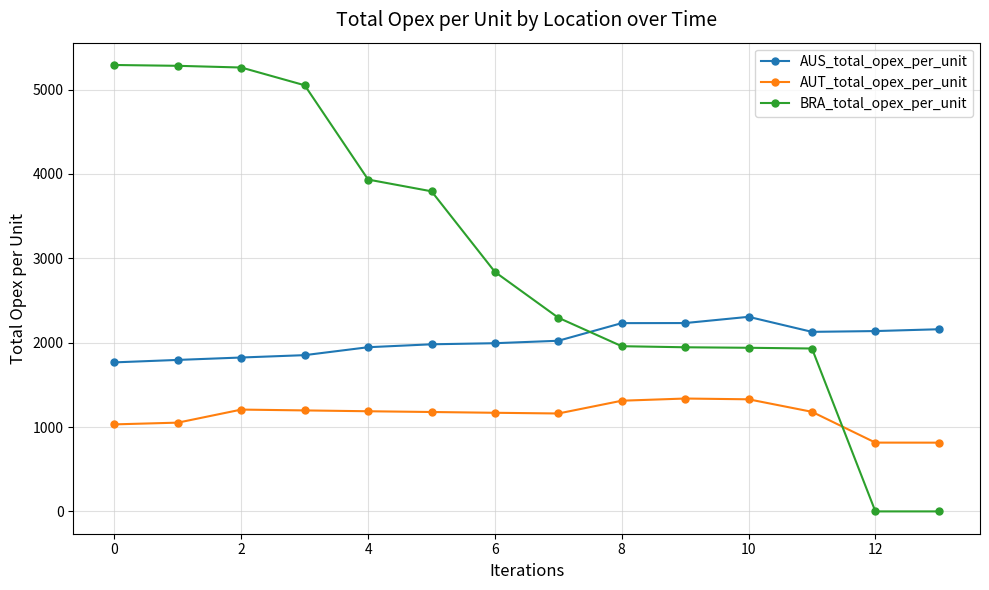

Which series has the largest total across all categories?

BRA_total_opex_per_unit